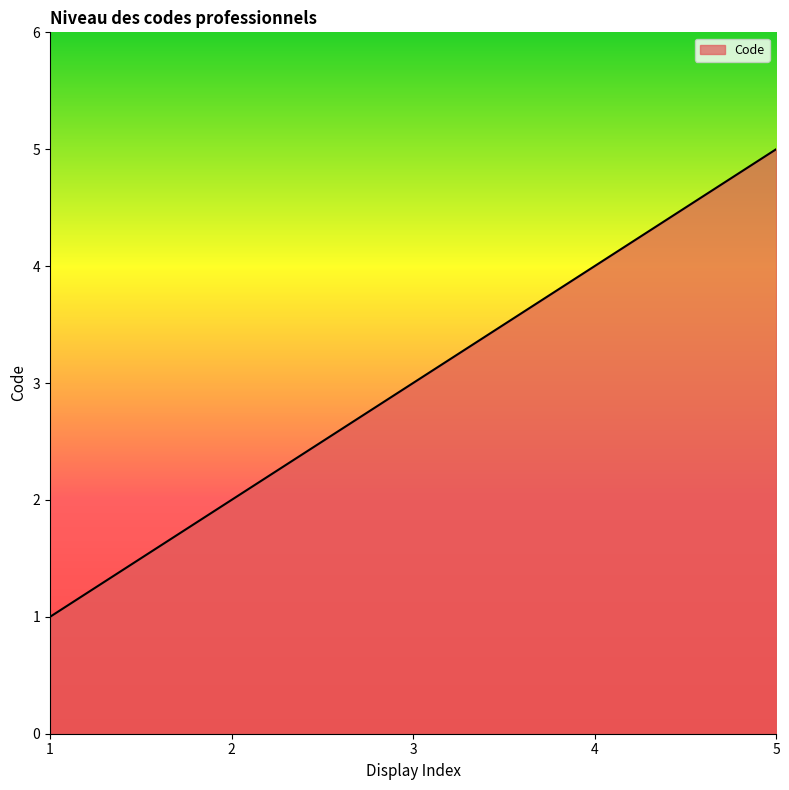

What is the sum of the values at 3 and 1?

4